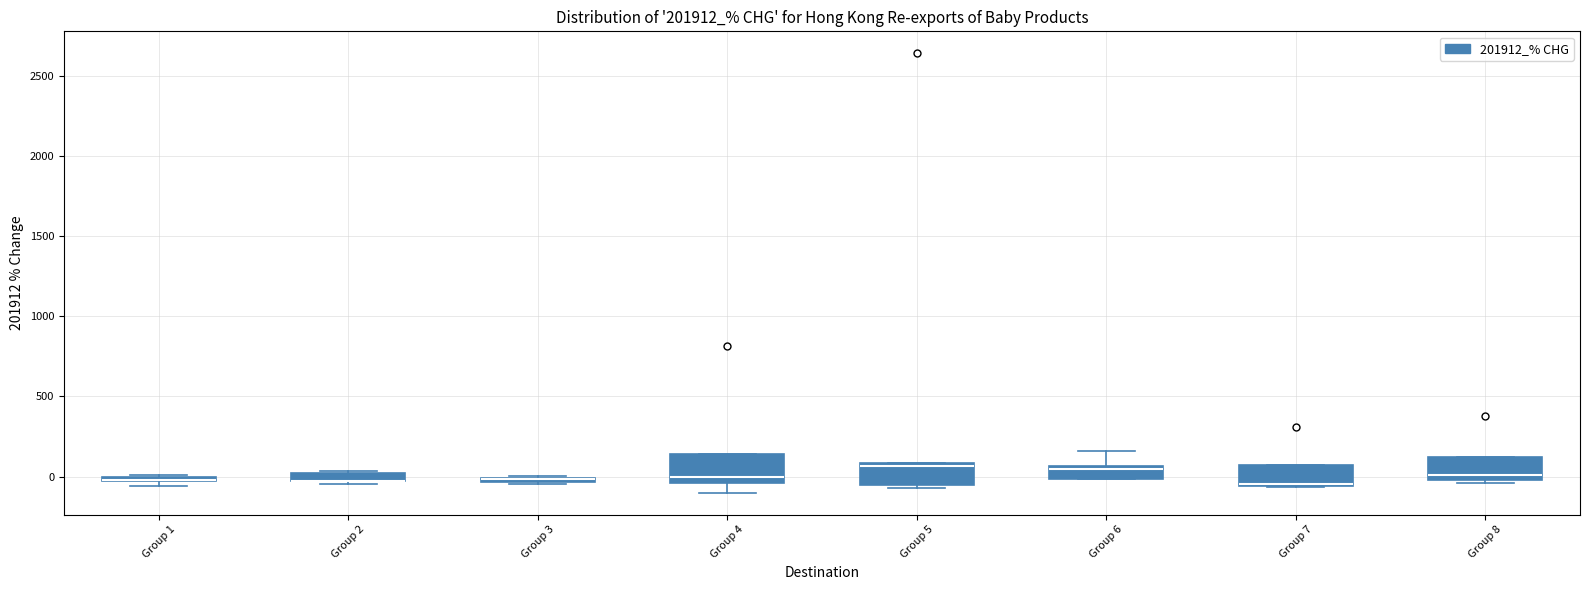

Where does the median line of the box for Group 5 sit on the y-axis? The values are not printed on the chart, so give them approximately, as read against the axis.

50